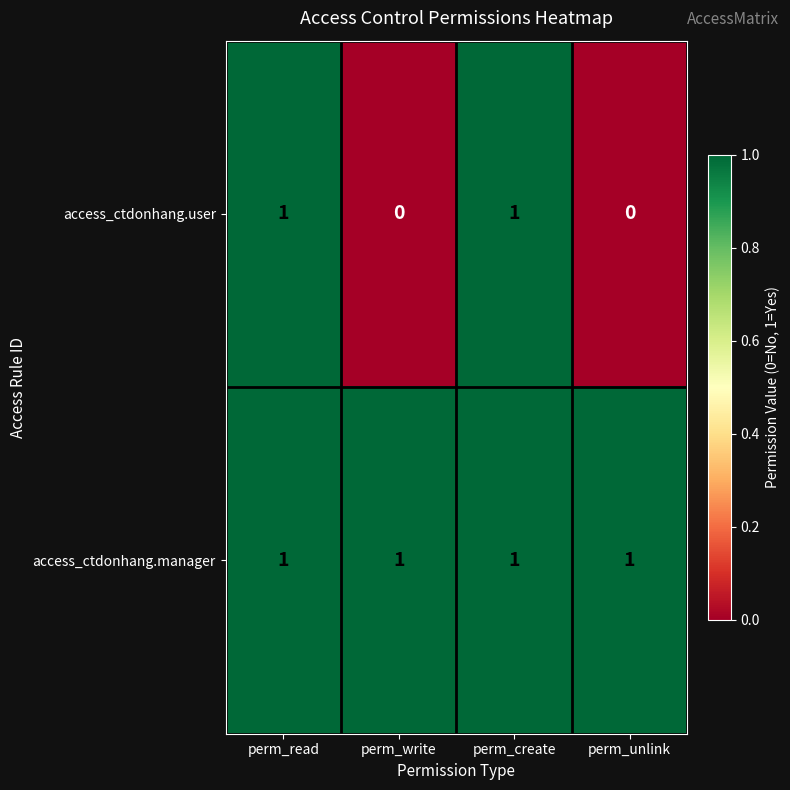

Reading left to right, extract all data points from this chart.

access_ctdonhang.user: 1	0	1	0
access_ctdonhang.manager: 1	1	1	1